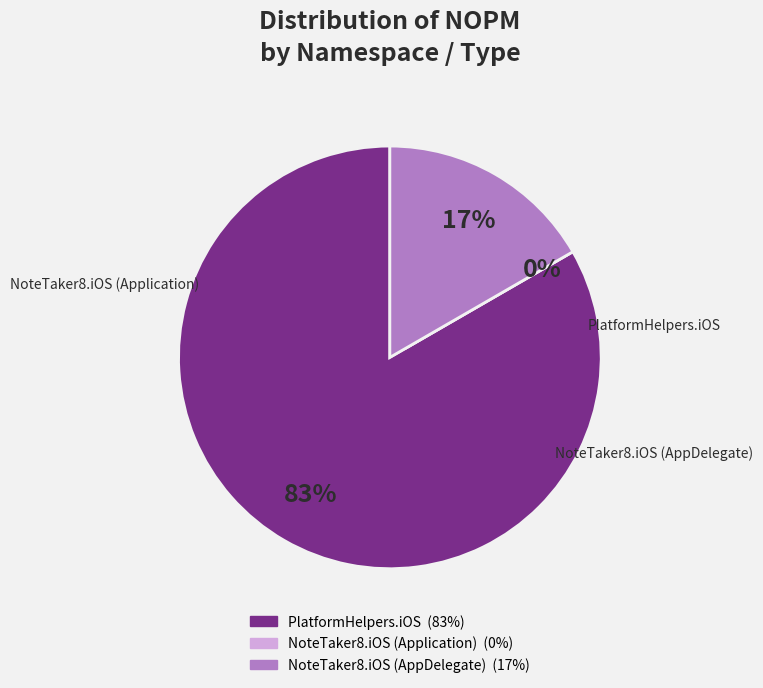

The PlatformHelpers.iOS slice represents 74% of the pie. True or false?

False